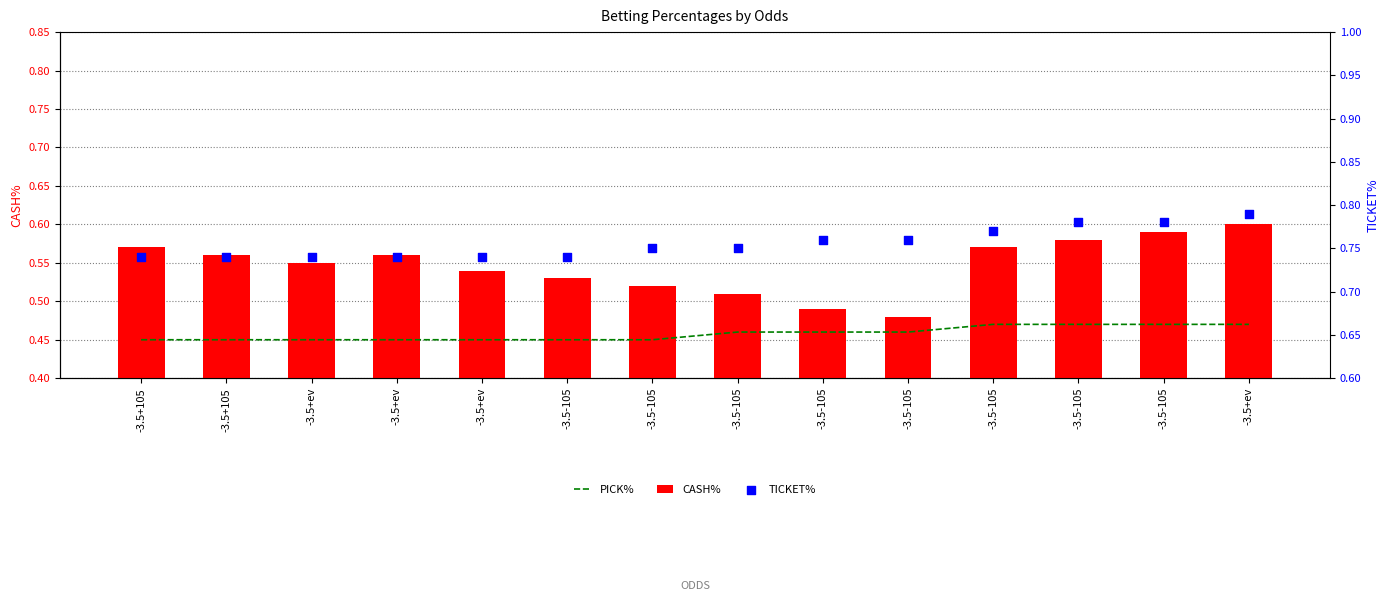

At how many categories does at least one series exceed 0?

14